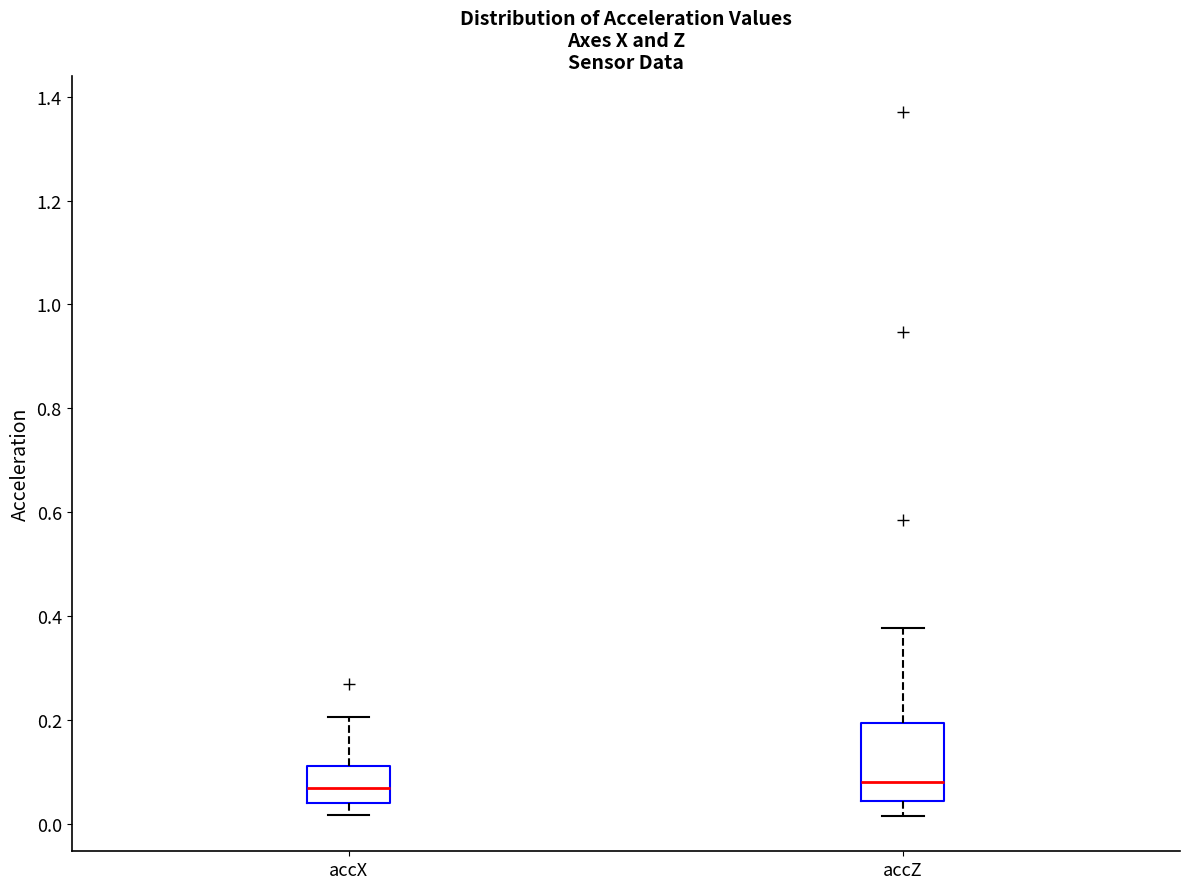

Comparing the boxes themselves (not the whiskers), which one is the tallest?

accZ